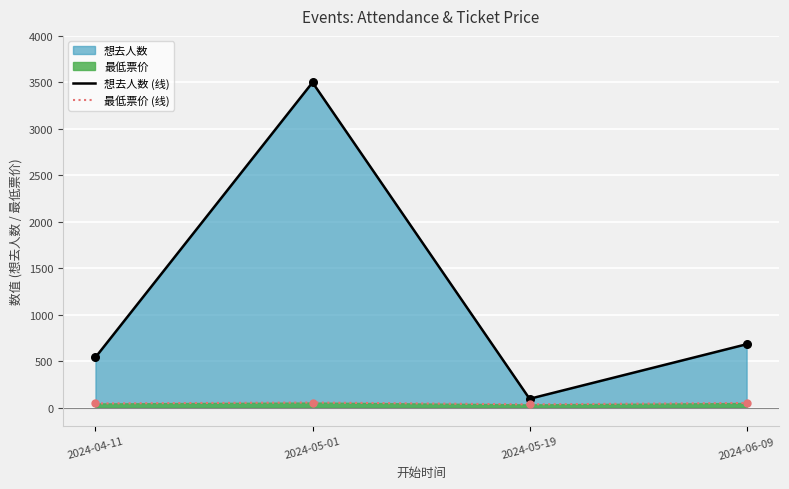

Which series has the widest spread of Y values?

想去人数 (线)